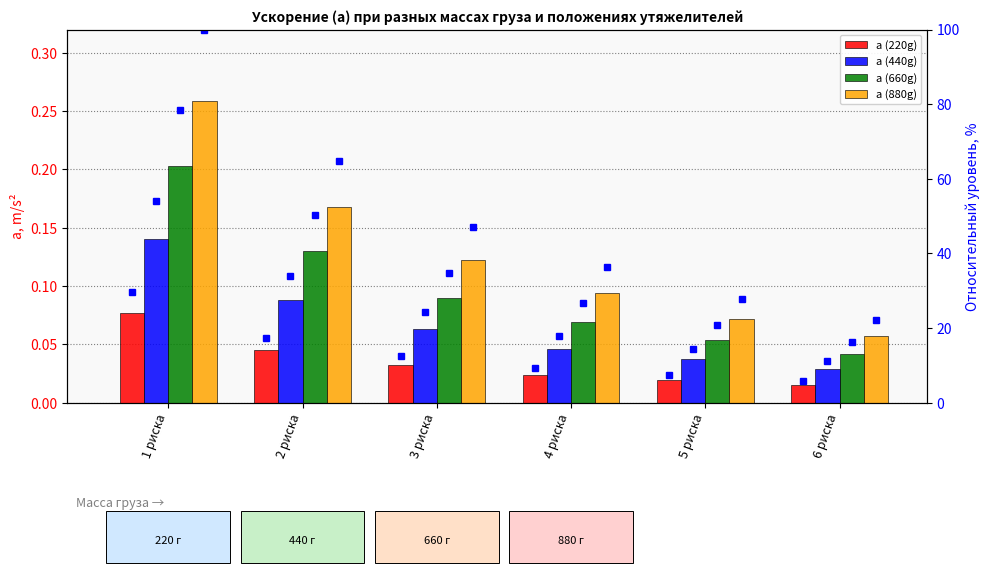

What is the label of the 1st bar from the right?

6 риска